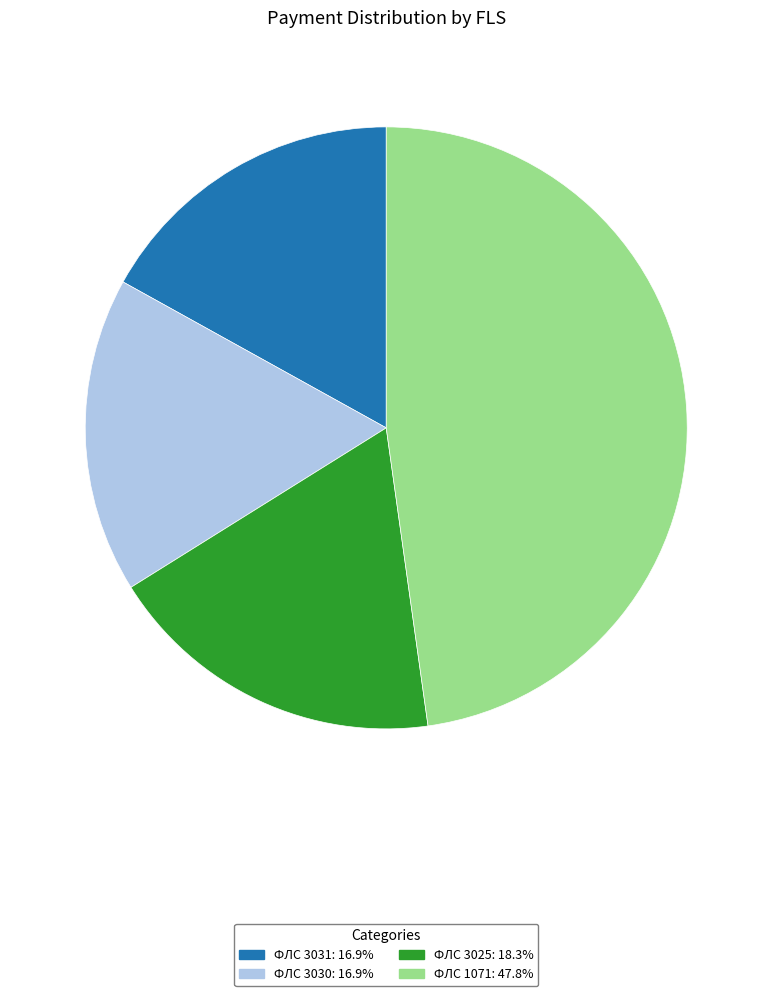

Is the sum of ФЛС 3030: 16.9% and ФЛС 3031: 16.9% greater than half?

No